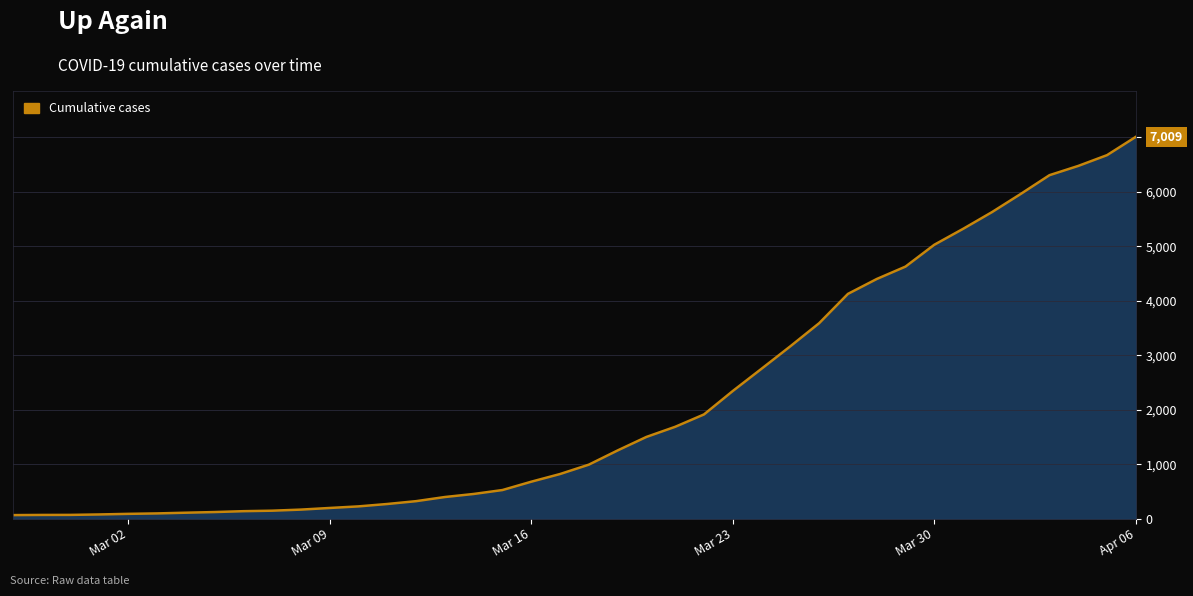

What is the difference between the maximum and minimum values?

6944